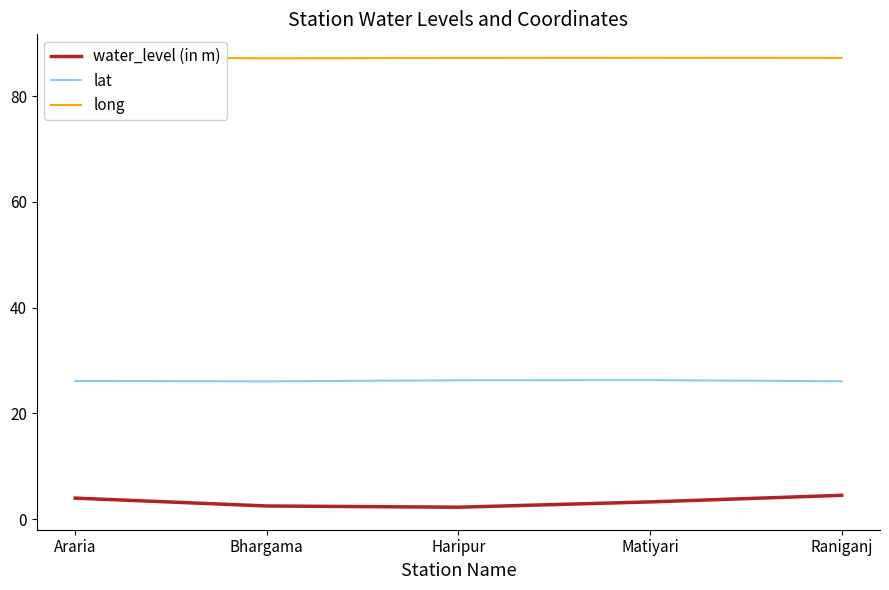

At Matiyari, list the series in order from smallest to largest.

water_level (in m), lat, long